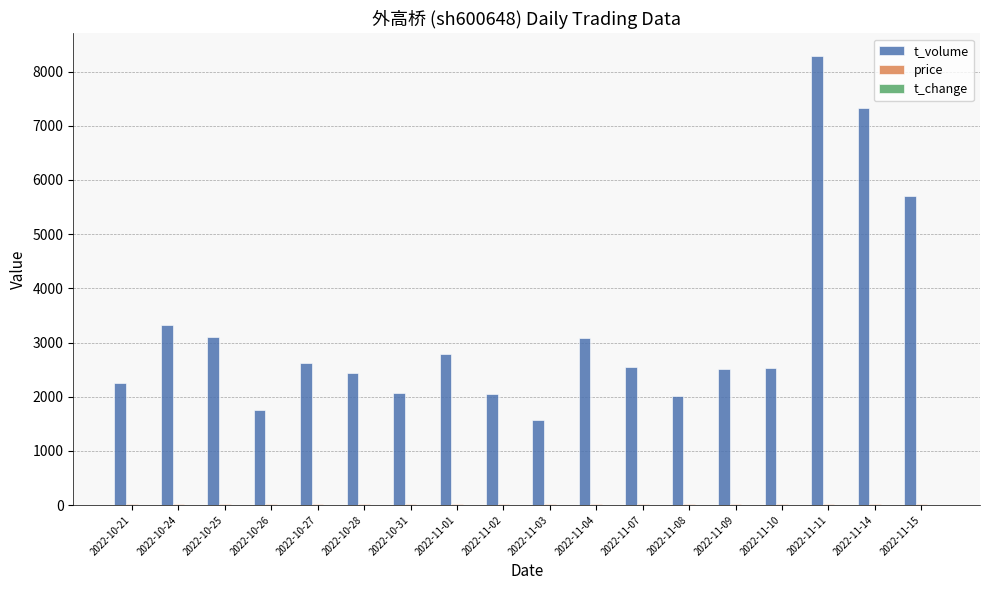

What is the maximum value for t_volume?

8292.0